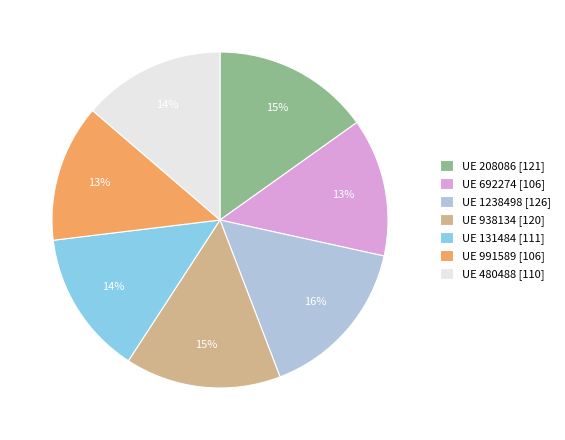

What percentage is the UE 131484 [111] slice, to the nearest percent?

14%